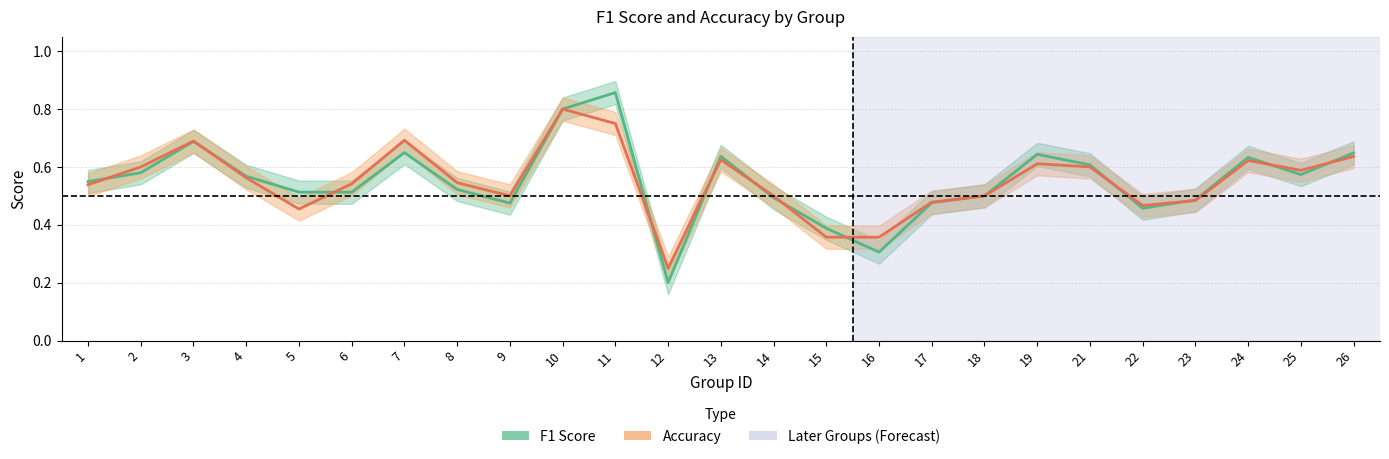

What is the sum of the F1 Score values at 12 and 14?

0.7